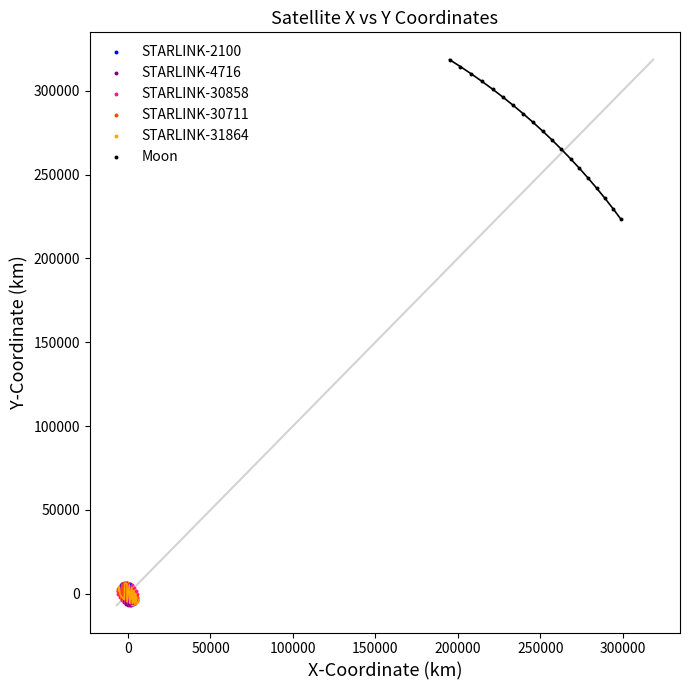

Which series contains the highest Y value?

Moon